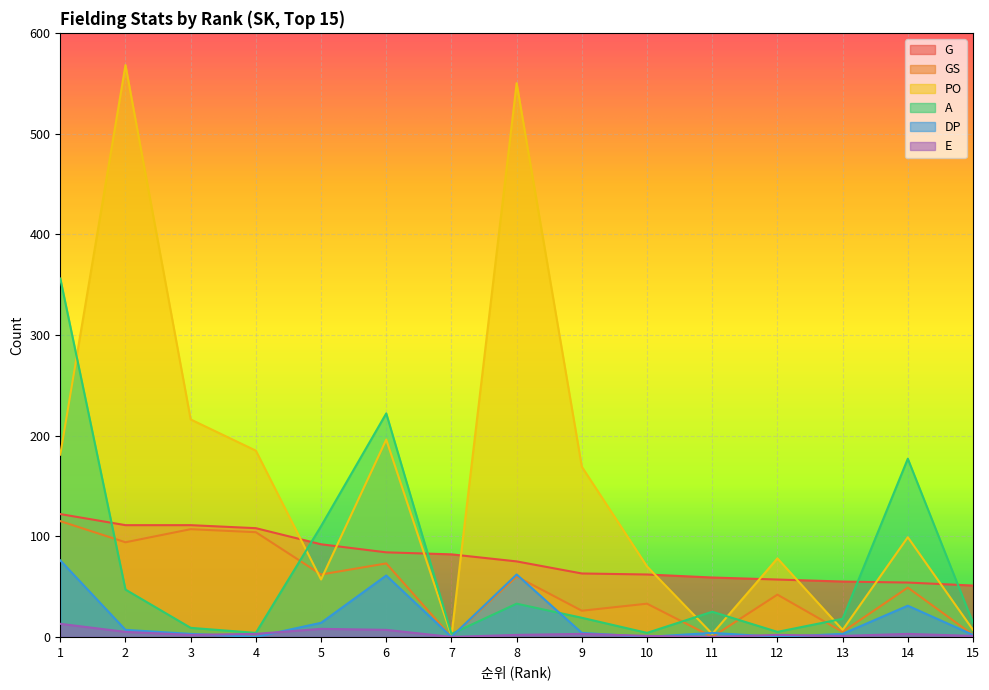

Which series has the largest total across all categories?

PO